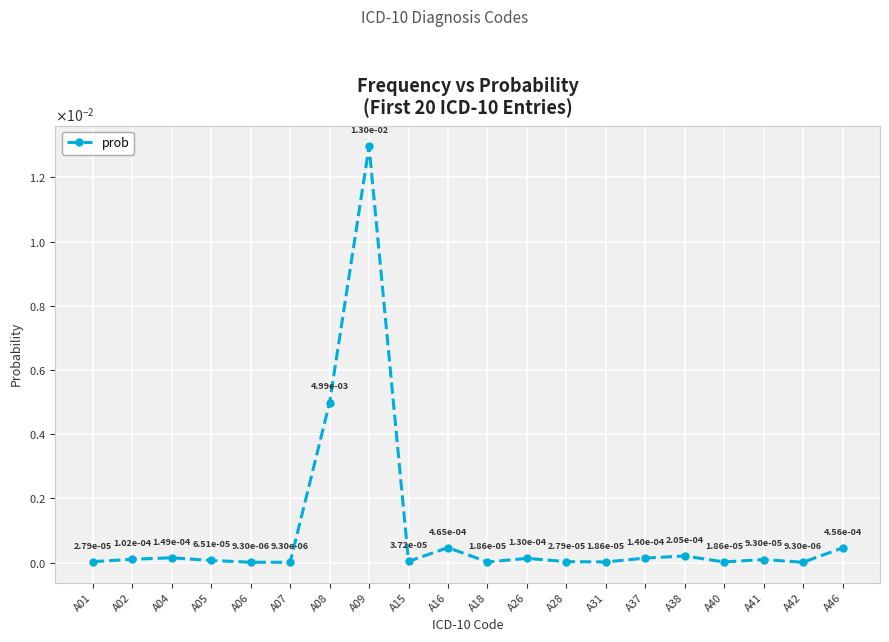

At which category does the data reach its first local valley?

A15